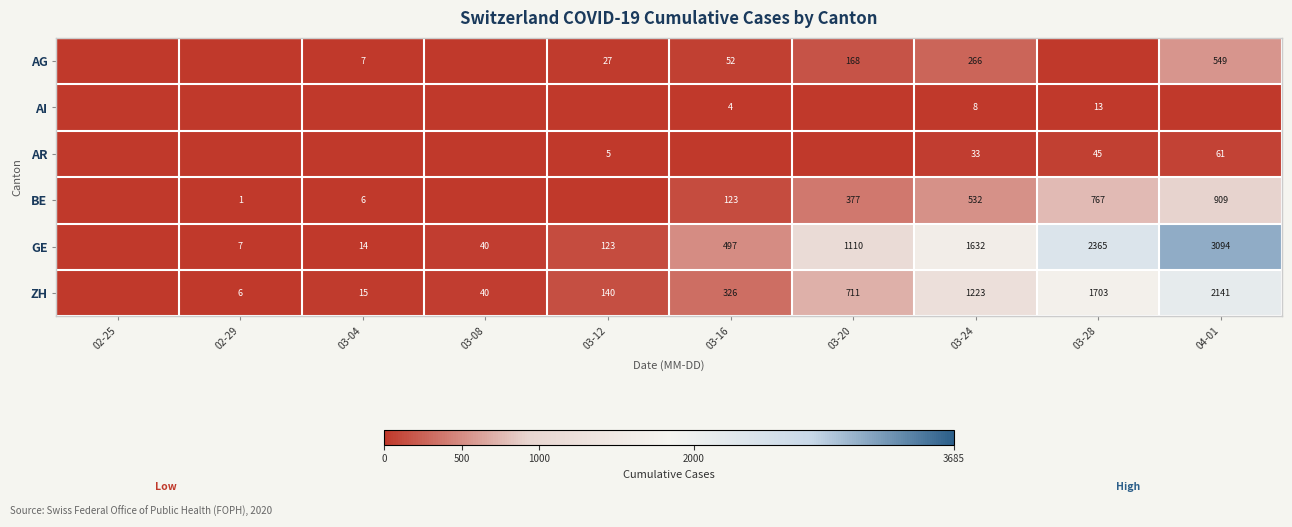

The ZH series shows 1703 at 03-28. True or false?

True